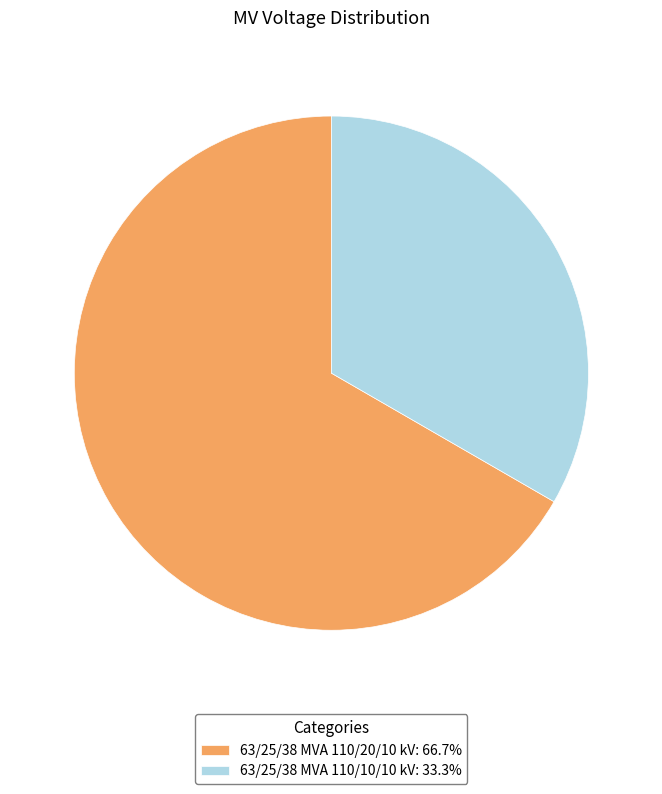

Is it true that 63/25/38 MVA 110/20/10 kV is 67% of the pie?

True